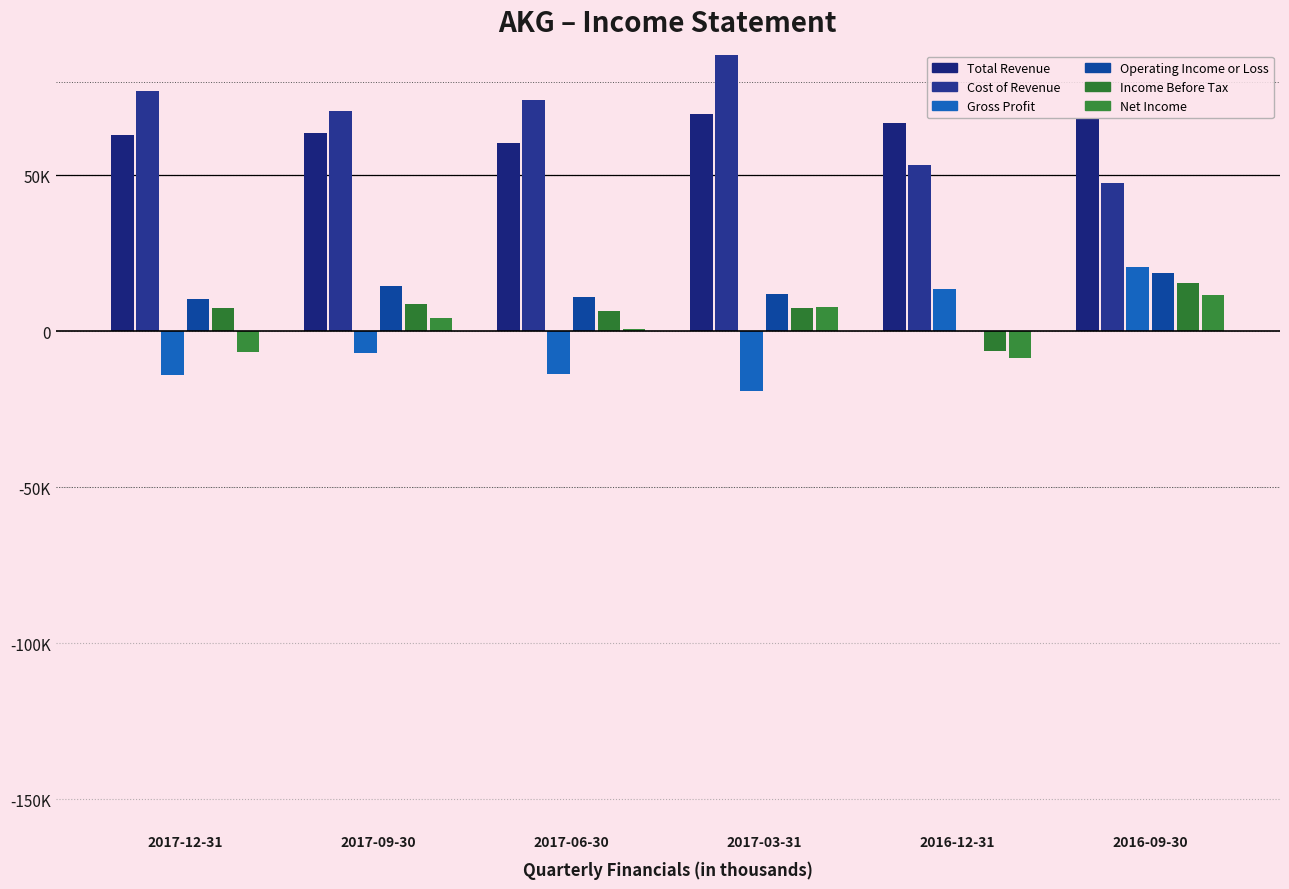

At which label does Net Income reach its peak?

2016-09-30